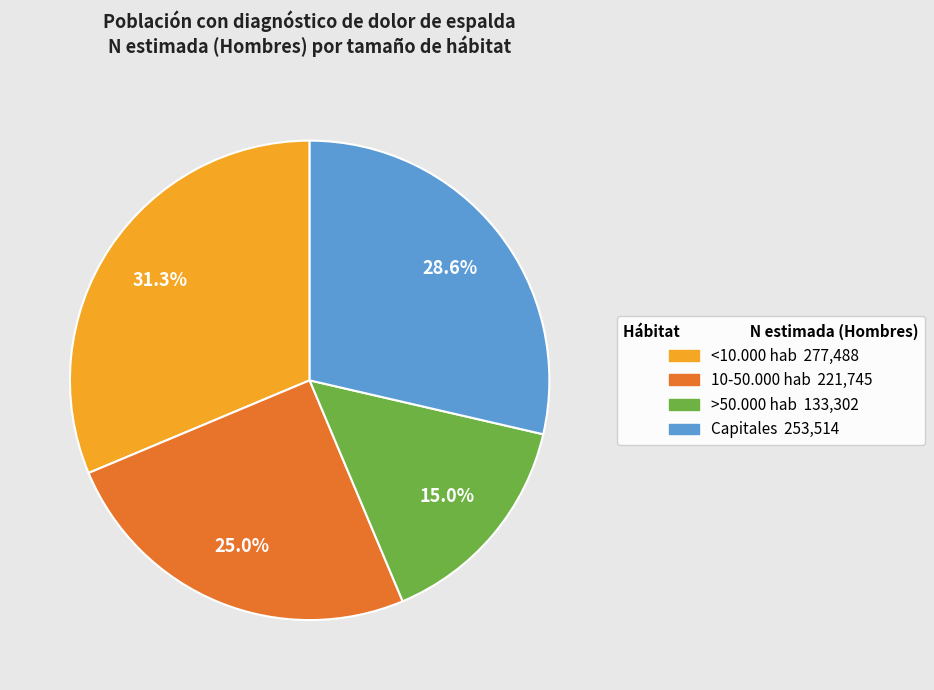

Rank the categories by value from highest to lowest.

<10.000 hab, Capitales, 10-50.000 hab, >50.000 hab